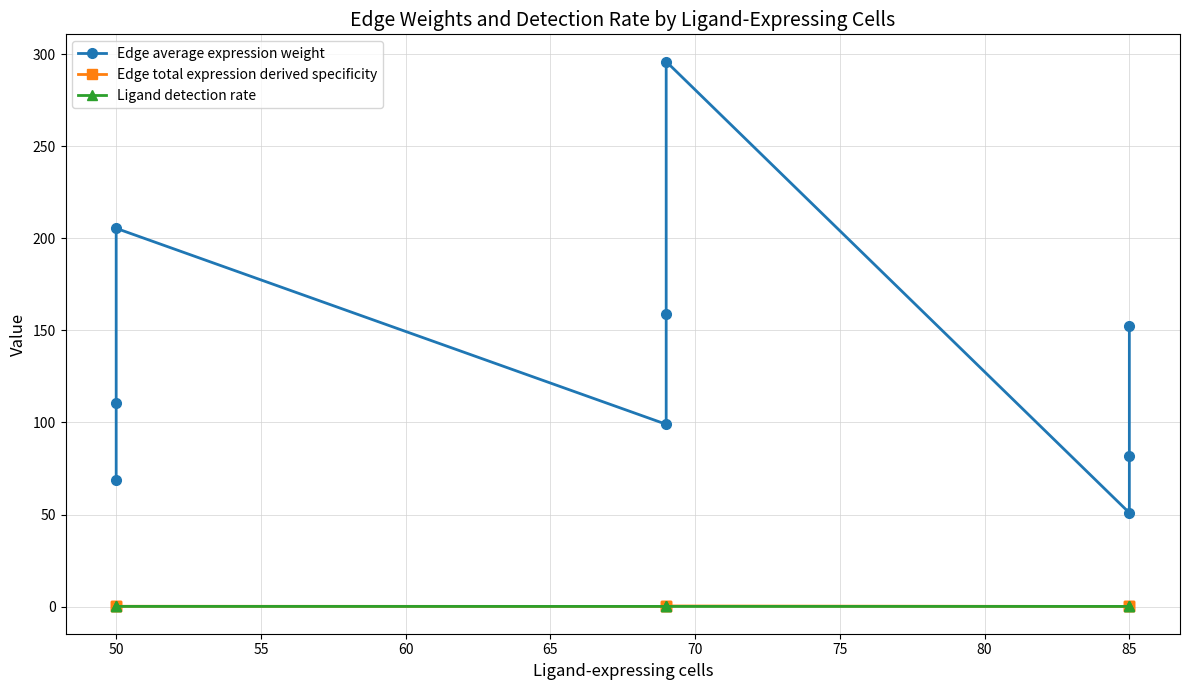

Is the value of Edge total expression derived specificity at 65 greater than the value of Edge average expression weight at 65?

No